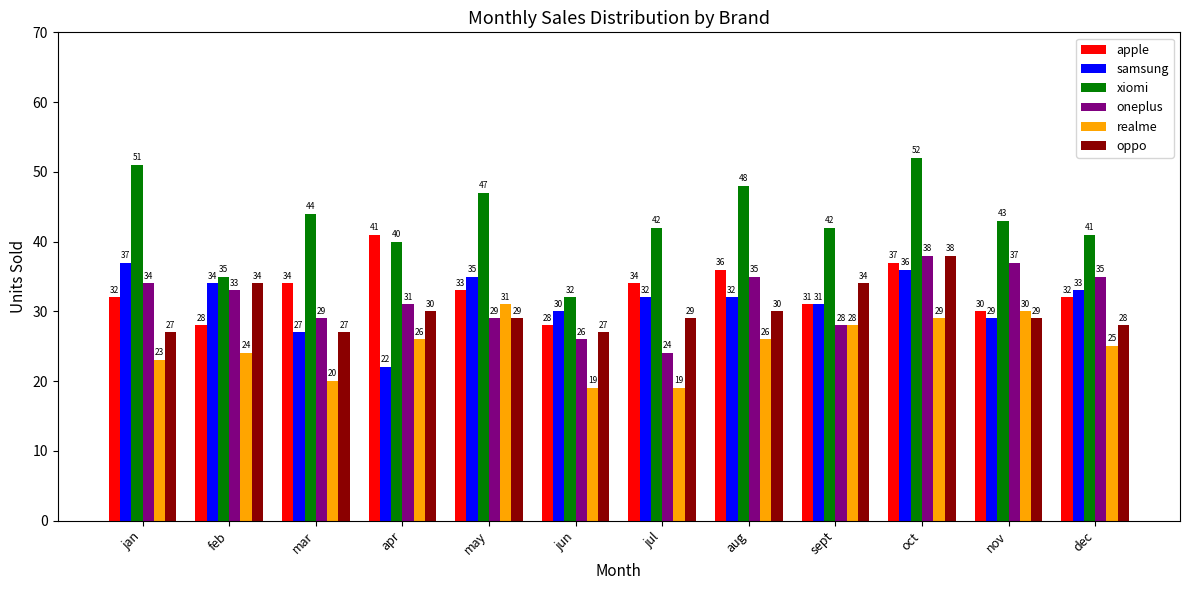

What value does the oneplus series have at jul?

24